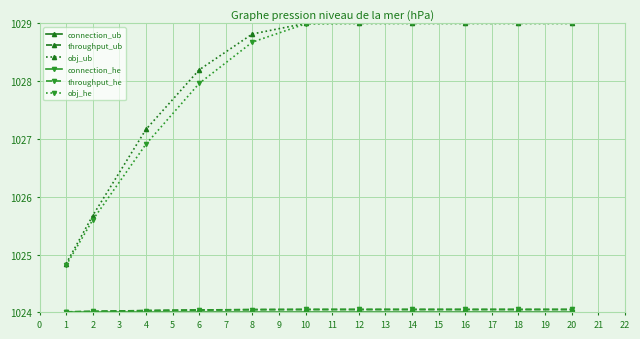

What is the sum of all obj_ub values?

11308.7